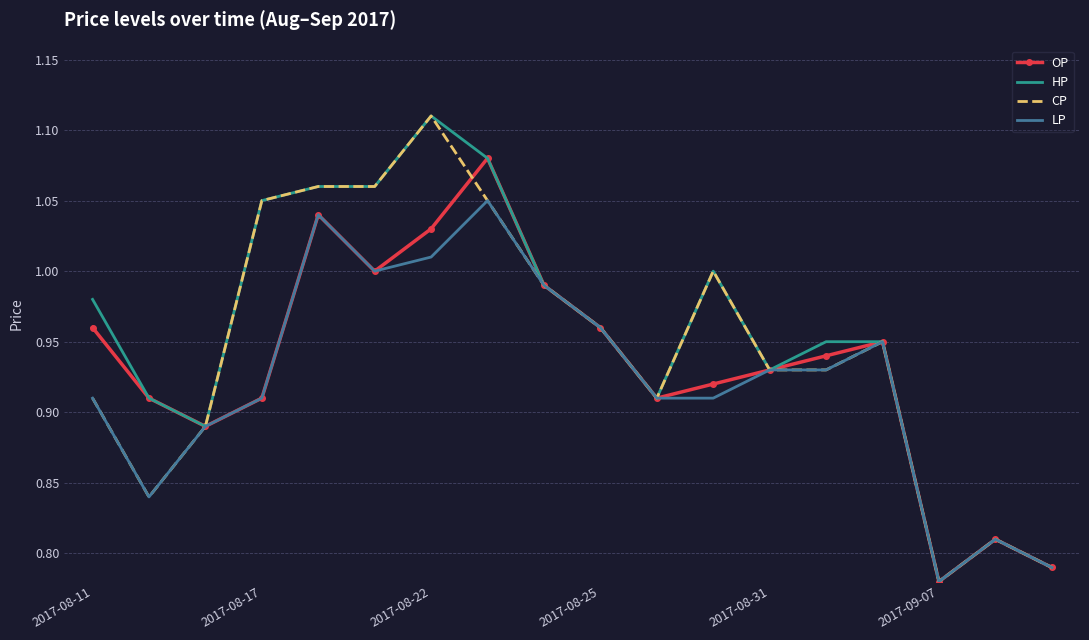

What is the greatest value displayed?

1.1